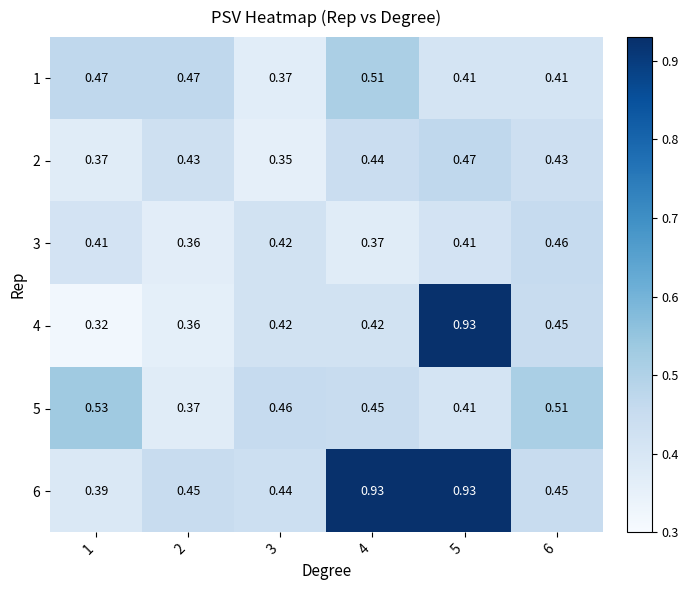

What is the spread (max minus min) of values at 2?

0.1